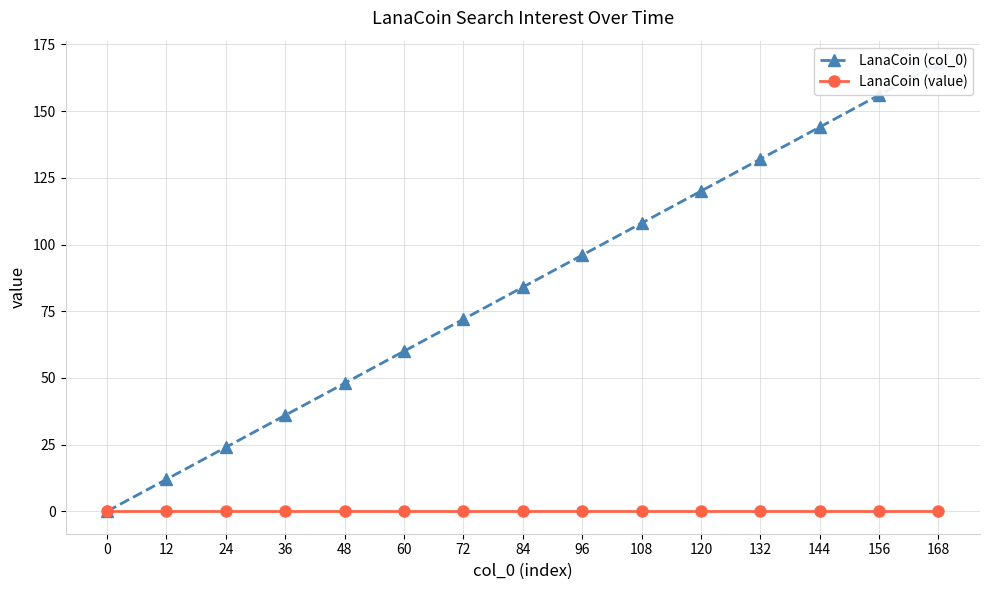

Which series has the largest range (max minus min)?

LanaCoin (col_0)